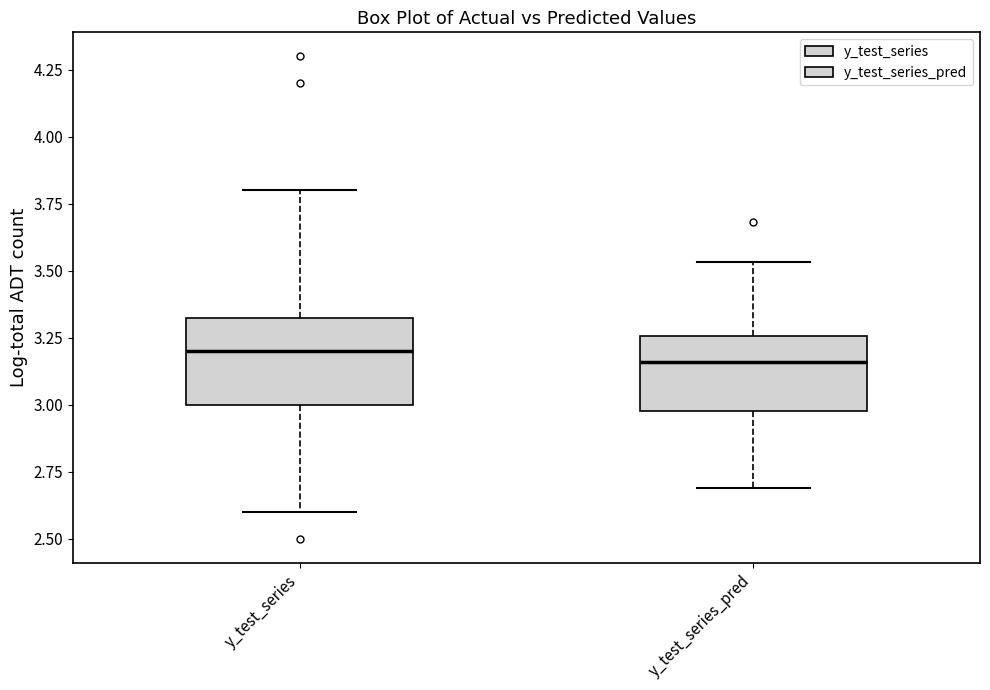

Reading left to right, read every box against the y-axis: the position of its median line, the range the box covers, and the ends of its whiskers. The values are not printed on the chart, so give them approximately, as read against the axis.

y_test_series: median 3.20, box 3.00 to 3.35, whiskers 2.60 to 3.80
y_test_series_pred: median 3.15, box 3.00 to 3.25, whiskers 2.70 to 3.55